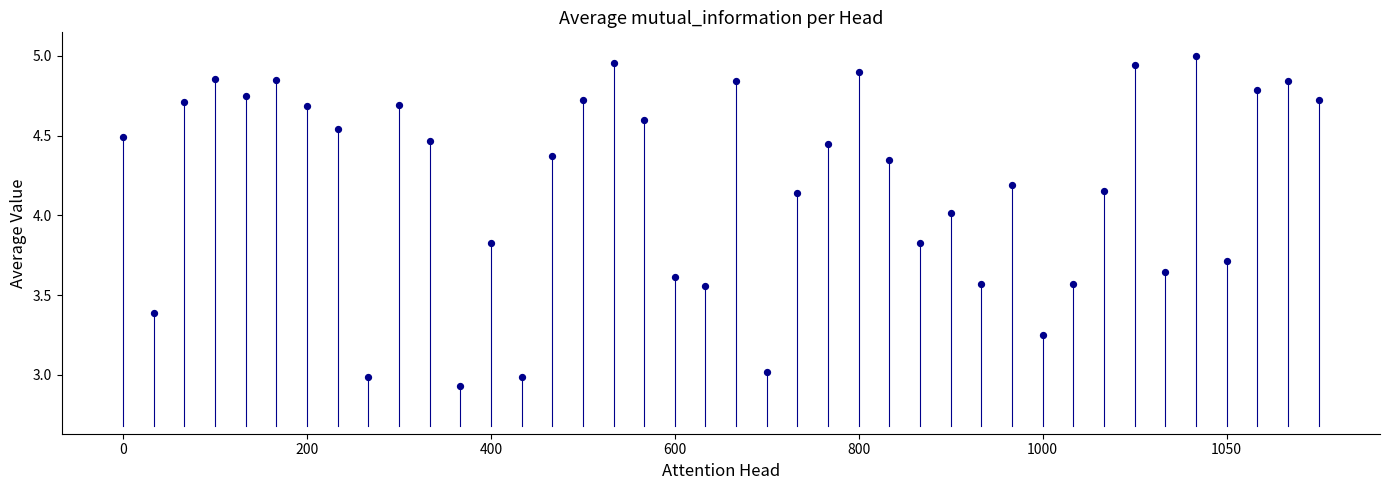

What is the range of Y values (max minus min)?

2.1